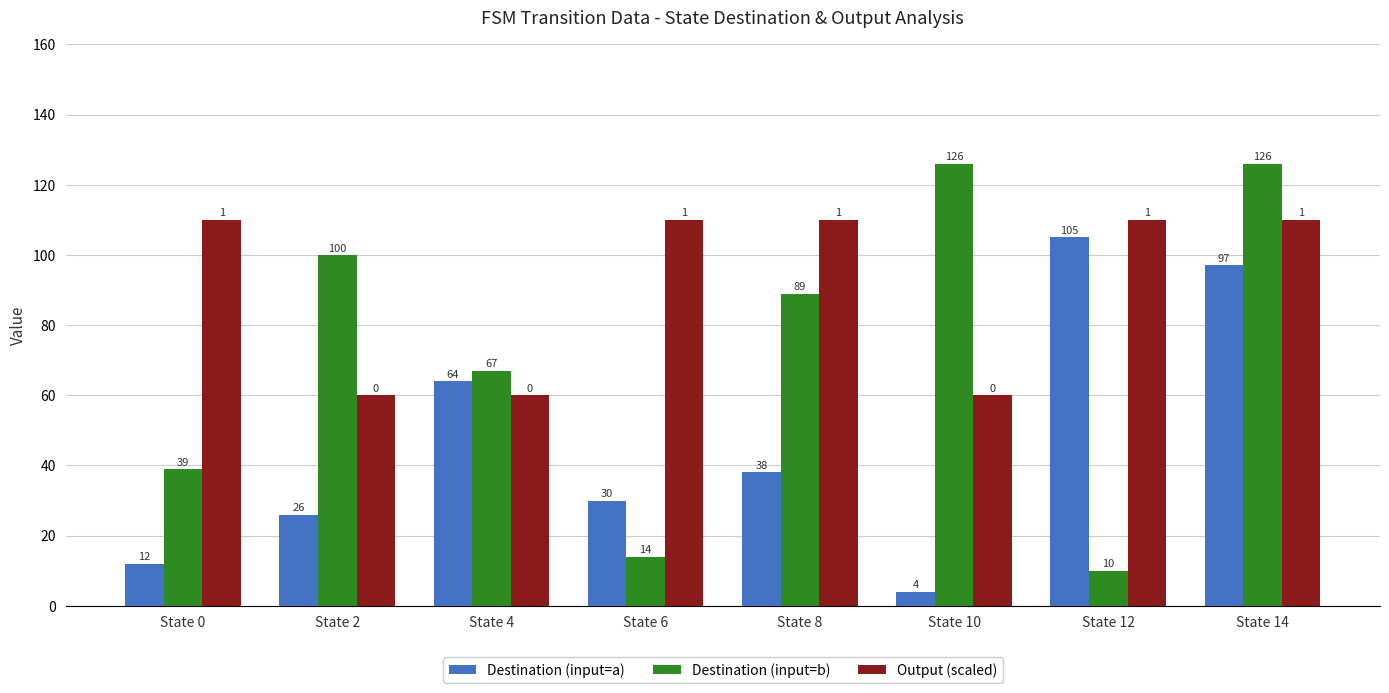

Rank the series at State 4 from lowest to highest value.

Output (scaled), Destination (input=a), Destination (input=b)